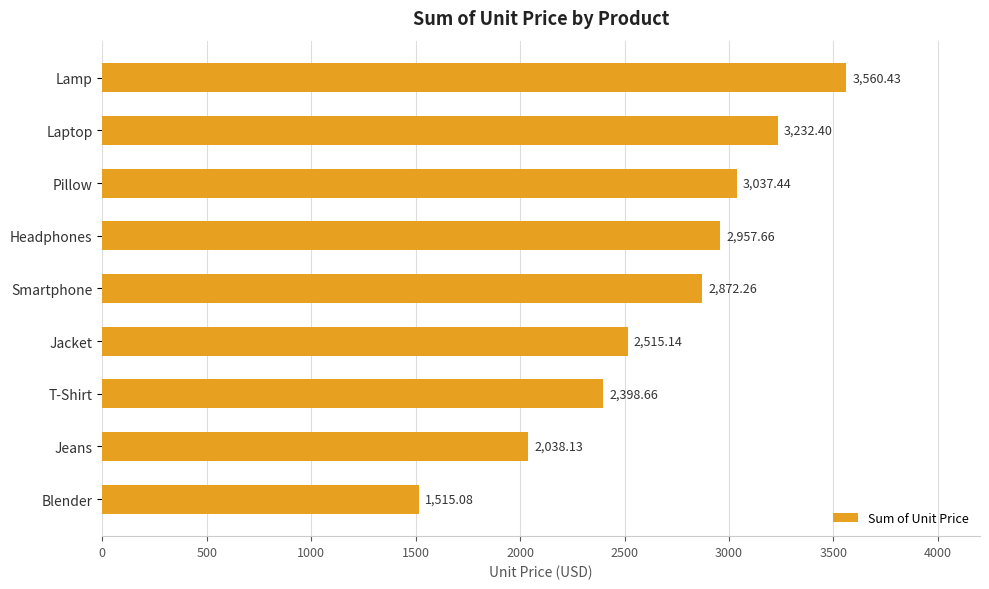

At which label is the value closest to 2537?

Jacket